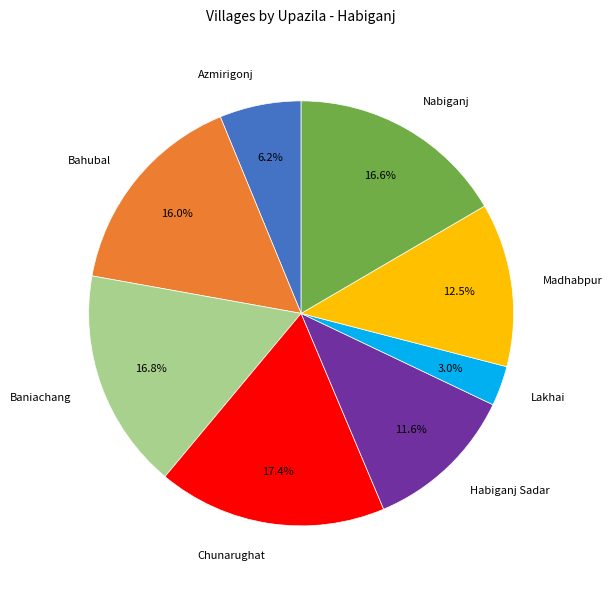

Is it true that Baniachang is 17% of the pie?

True